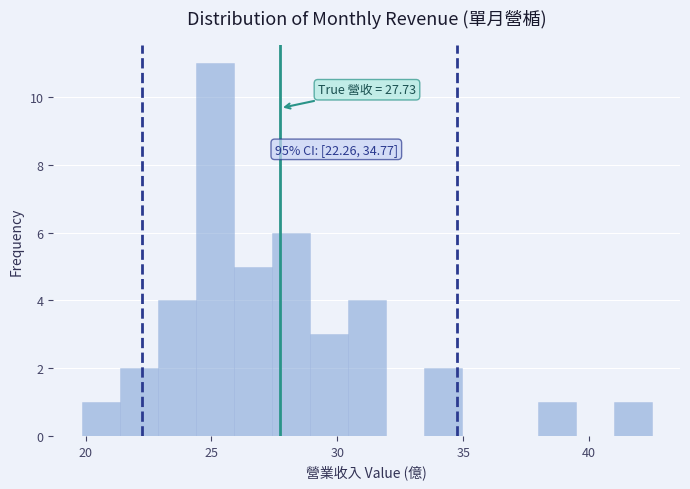

Read against the x-axis, roughly where is the centre of the tallest bar?

25.0